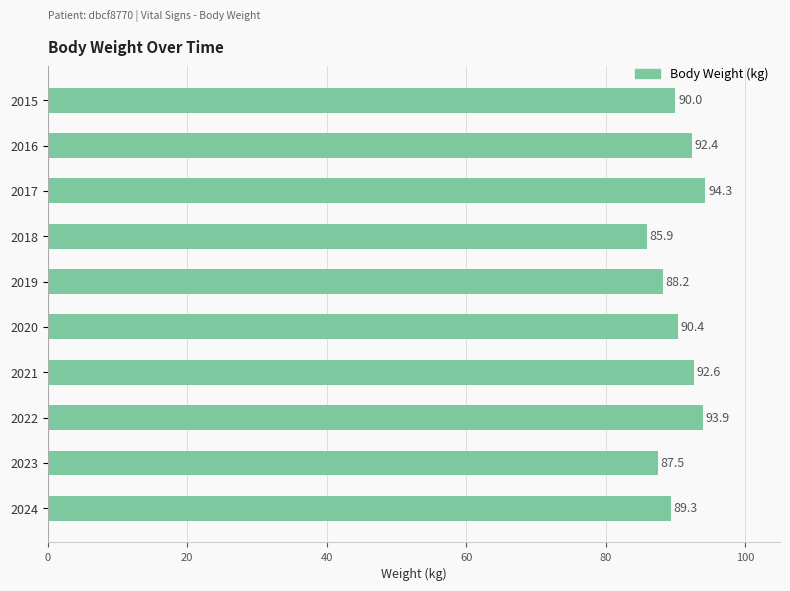

What is the minimum value shown in the chart?

85.9